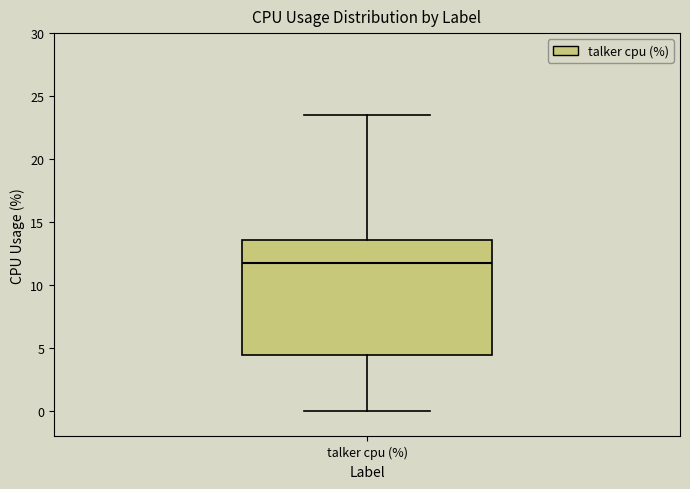

Transcribe this box plot: give where the median line is, the range the box spans, and where the two whiskers end, as read against the y-axis. The values are not printed on the chart, so give them approximately, as read against the axis.

median 12.0, box 4.5 to 13.5, whiskers 0.0 to 23.5